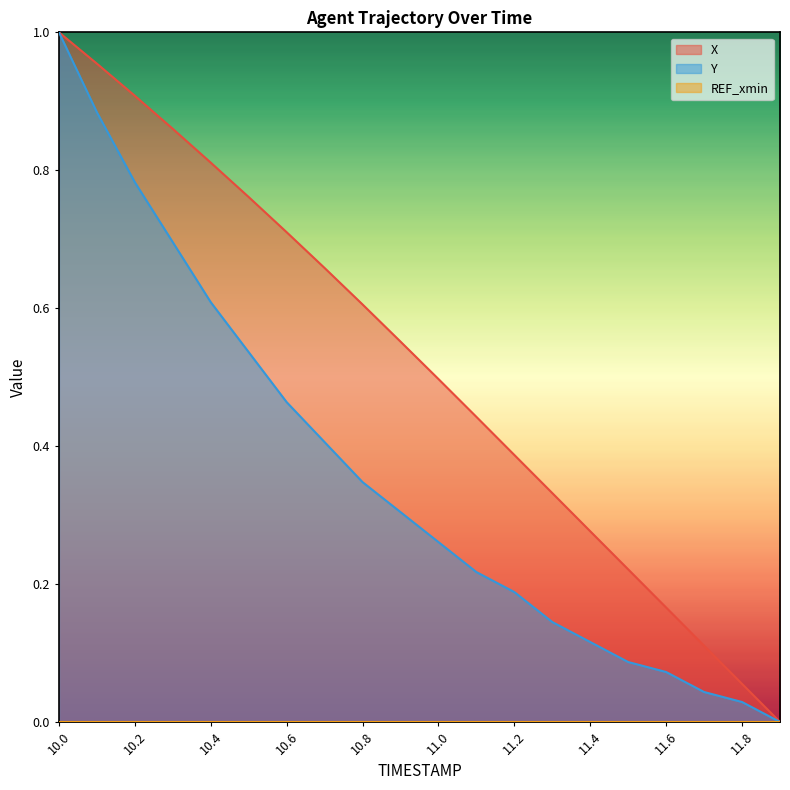

Is the value of Y at 10.7 greater than the value of X at 11.8?

Yes